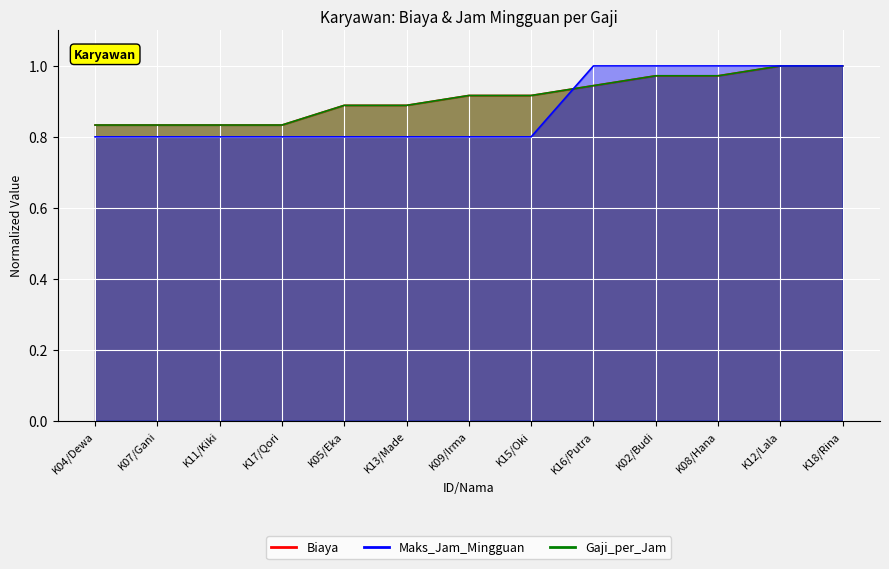

What value does the Biaya series have at K04/Dewa?

0.8